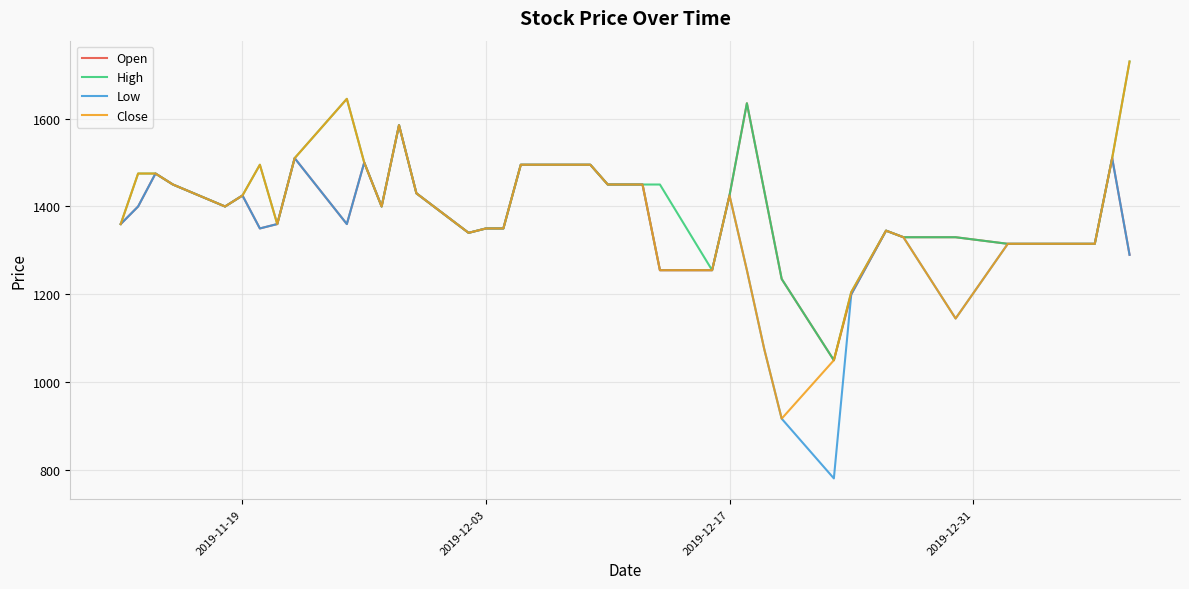

What is the maximum value for Low?

1585